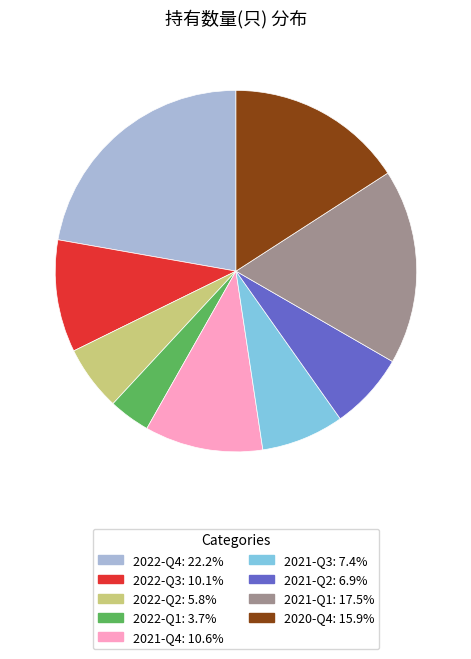

Is there any slice that represents more than half of the pie?

No